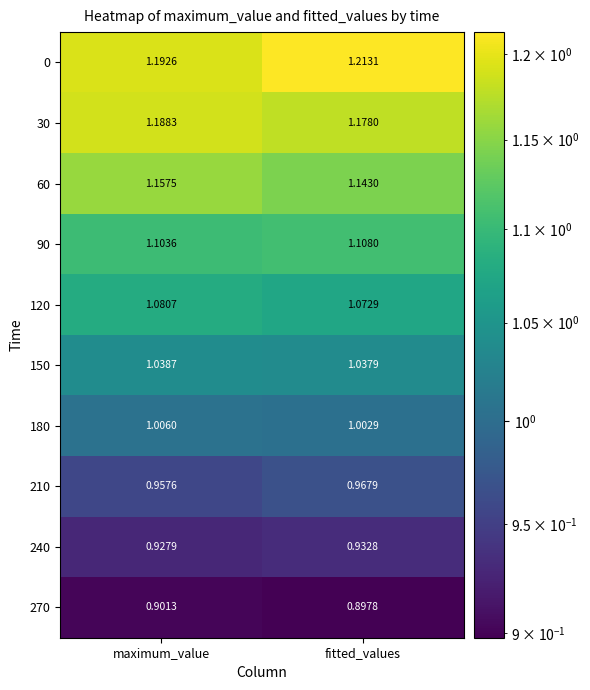

At which category is the sum across all series the highest?

fitted_values